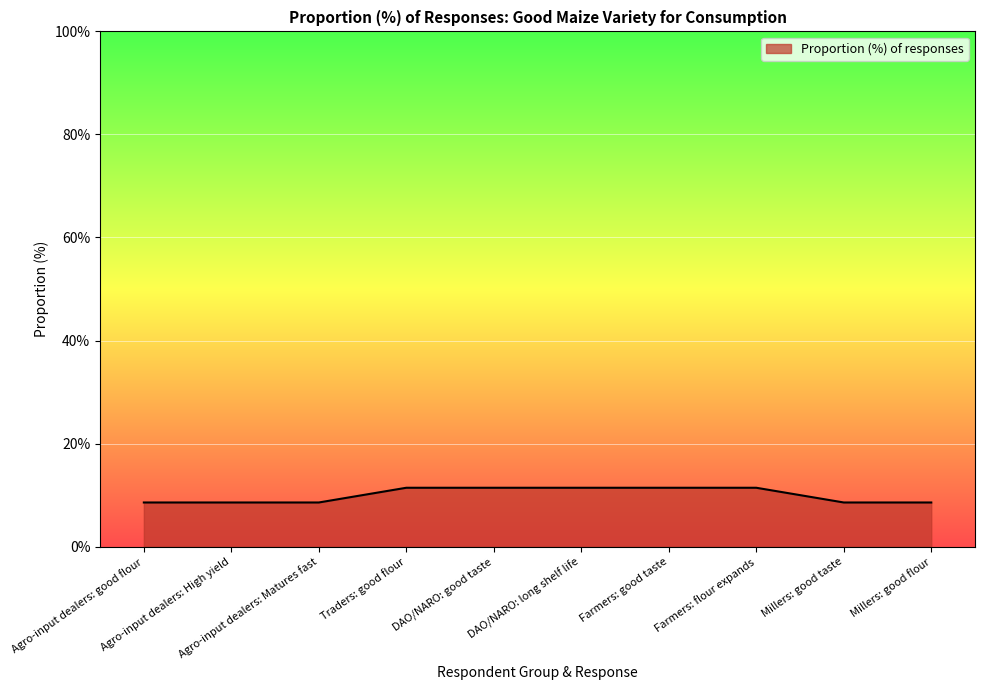

What is the maximum value shown in the chart?

11.4